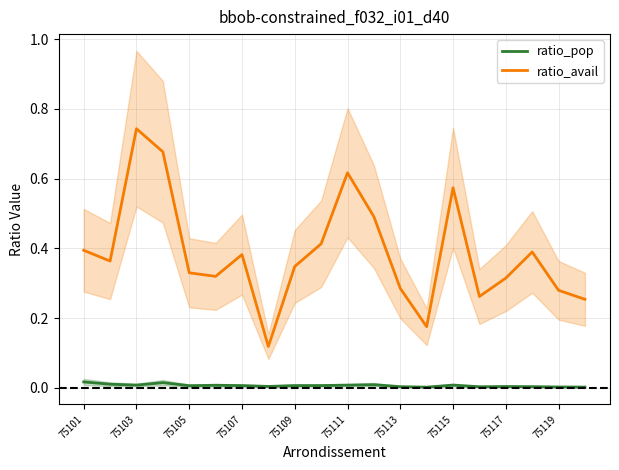

What is the difference between the second highest and minimum values in the ratio_avail series?

0.6